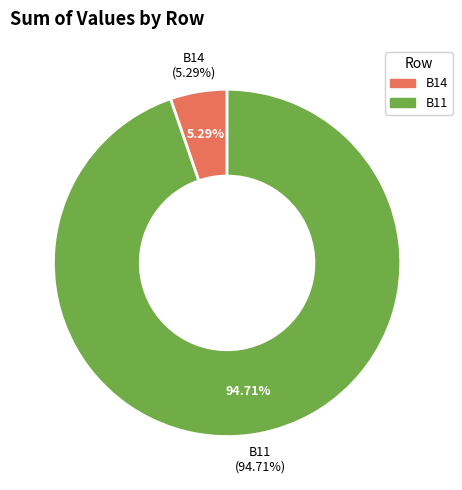

Combined, what portion of the pie is B11 and B14?

100.0%